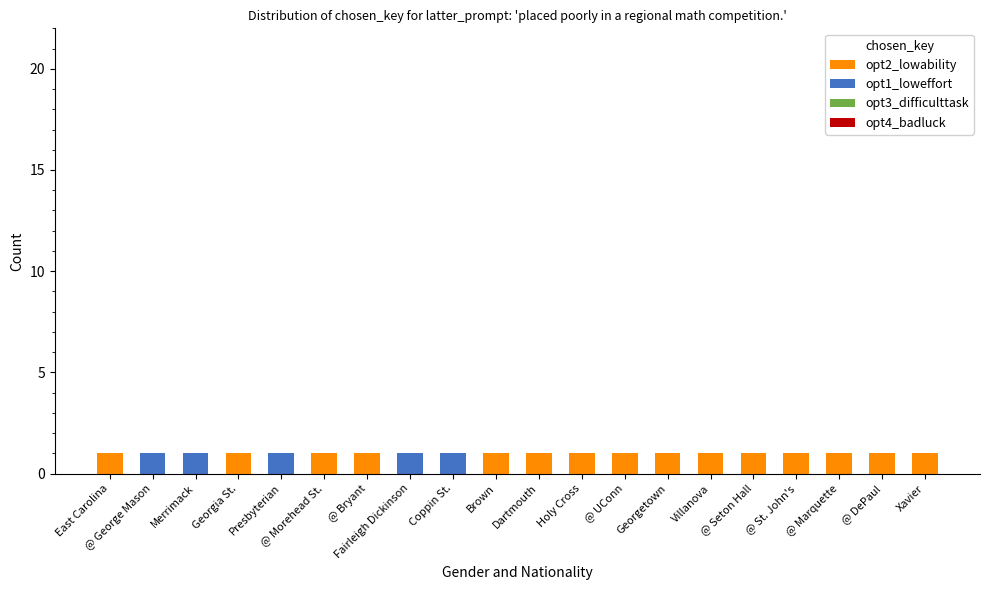

Is it true that opt2_lowability equals 0 at Presbyterian?

True